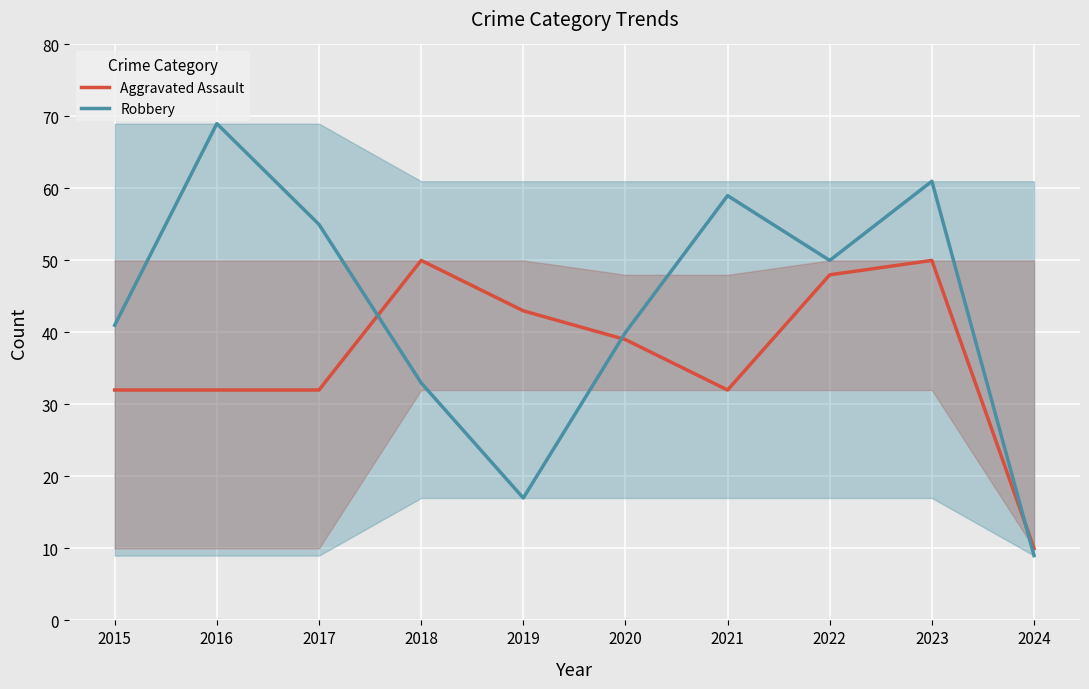

Where is the first local minimum for Aggravated Assault?

2021